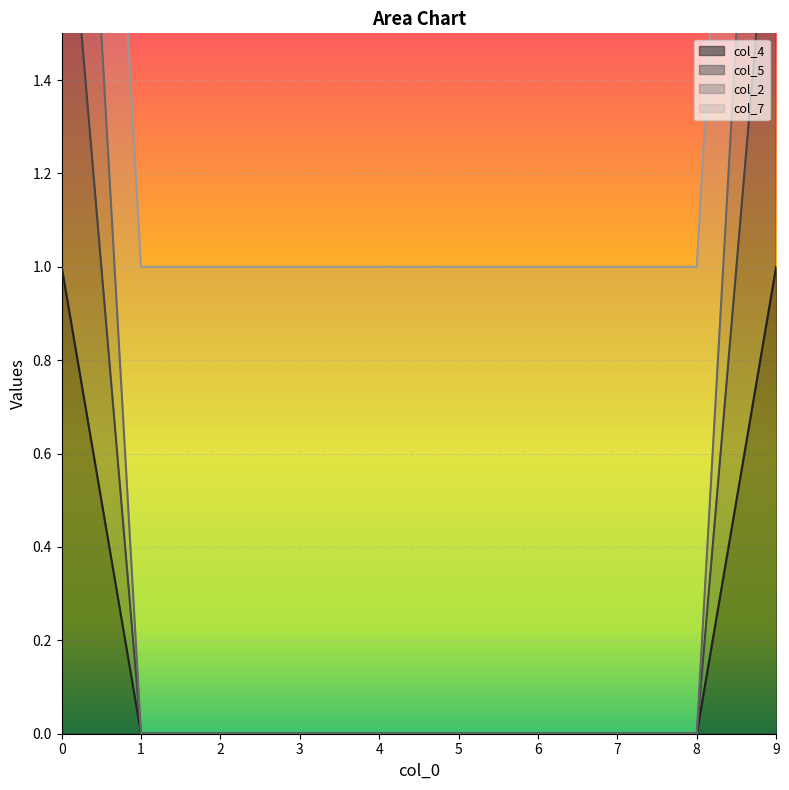

Which series has the largest range (max minus min)?

col_2